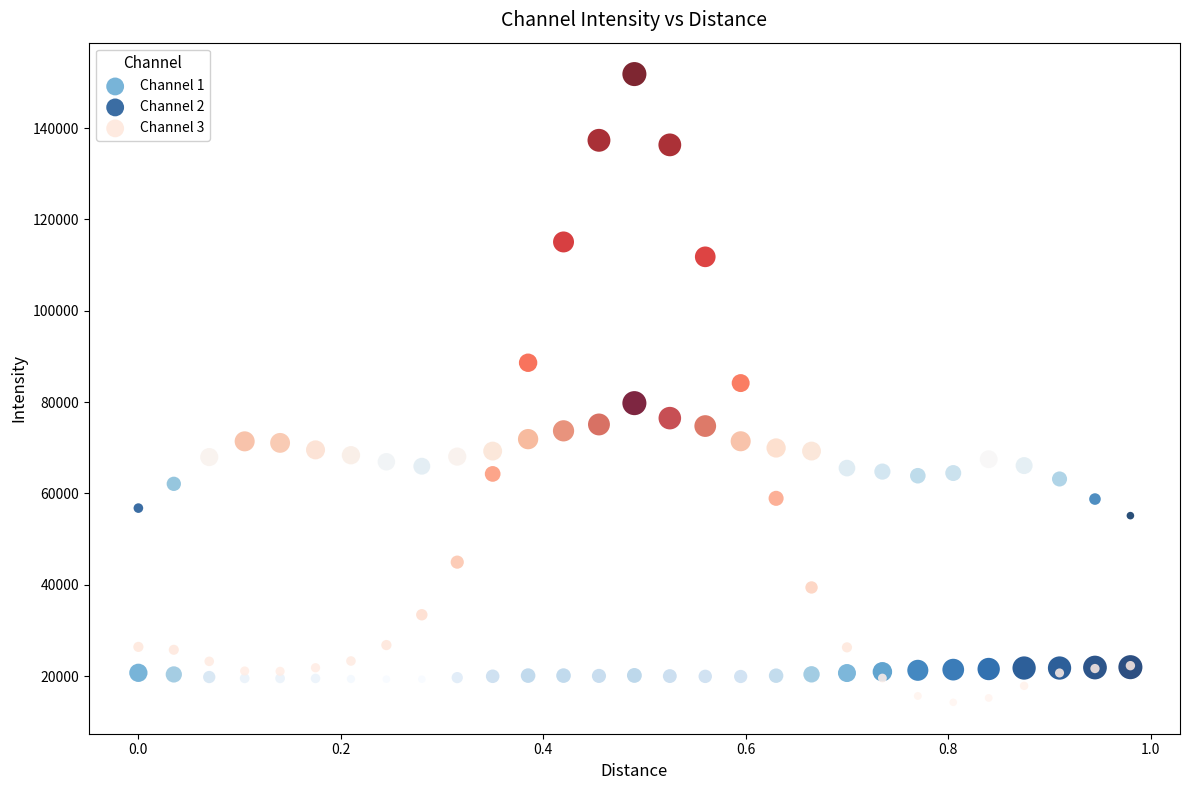

What are all the series names shown in the legend?

Channel 1, Channel 2, Channel 3